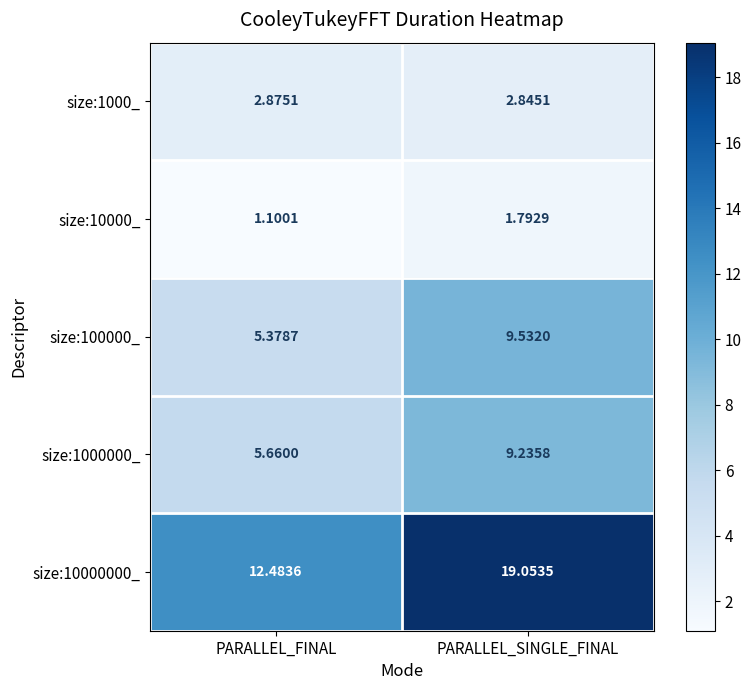

Where is size:10000000_ nearest to the value 15?

PARALLEL_FINAL